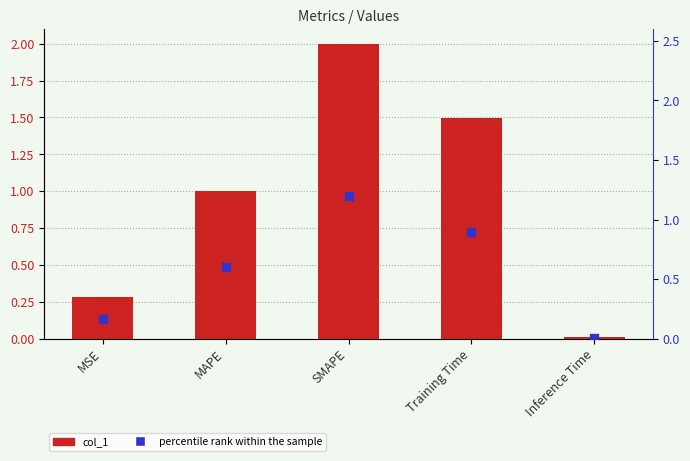

Which series has the widest spread of Y values?

col_1